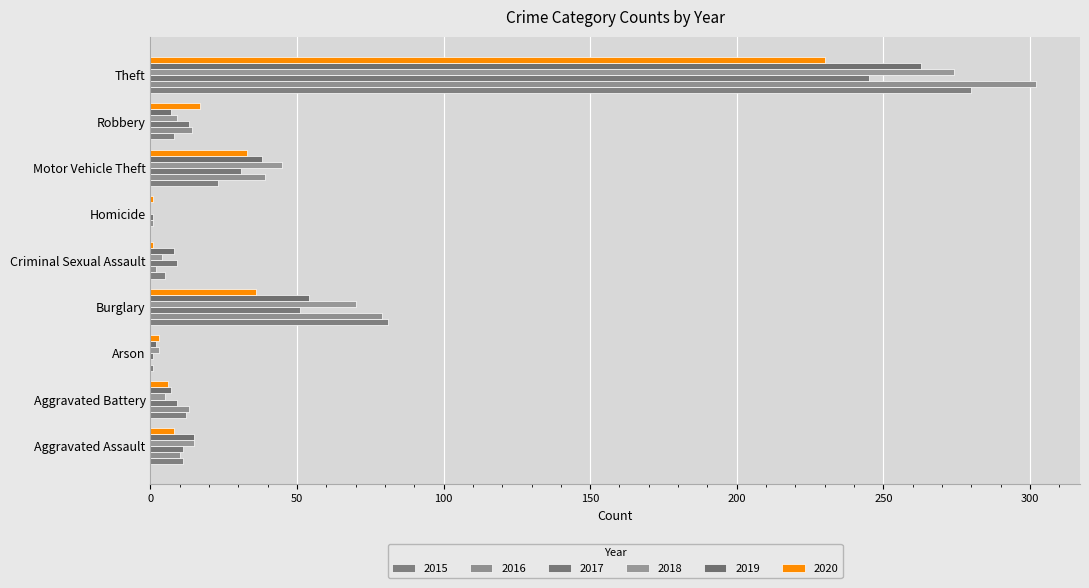

How many categories are shown in the chart?

9